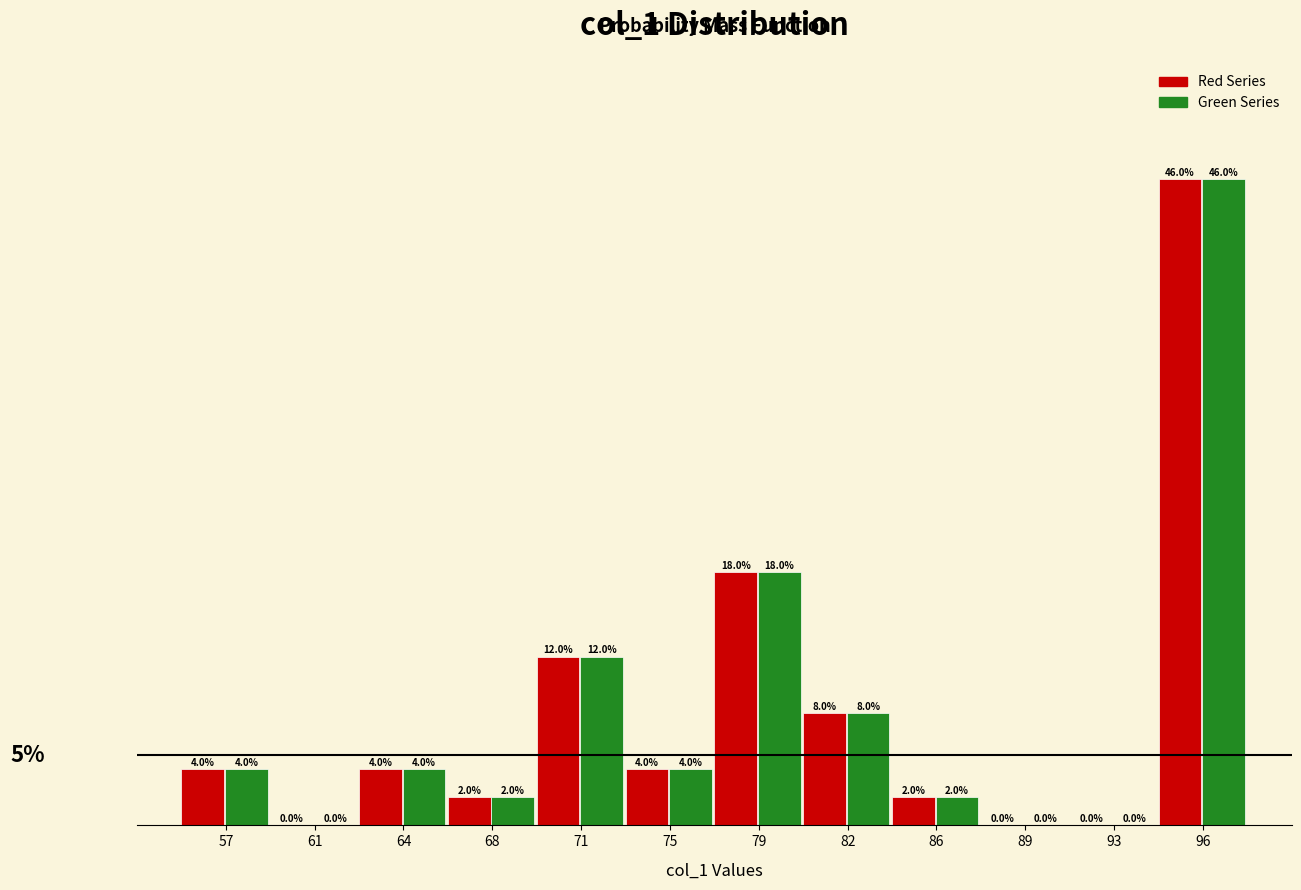

Are the bars grouped side by side (vs. stacked)?

Yes